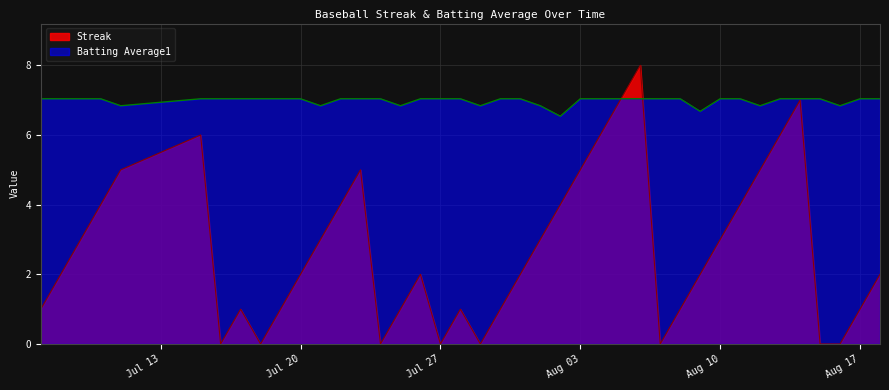

Rank the series by their average value, from lowest to highest.

Streak, Batting Average1